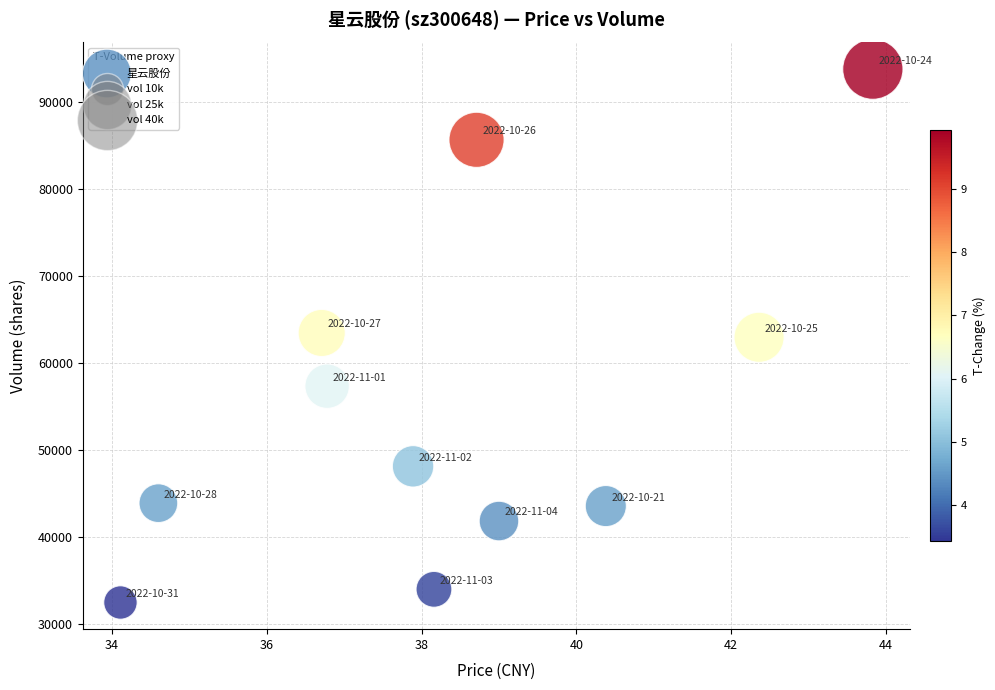

What is the range of Y values (max minus min)?

61337